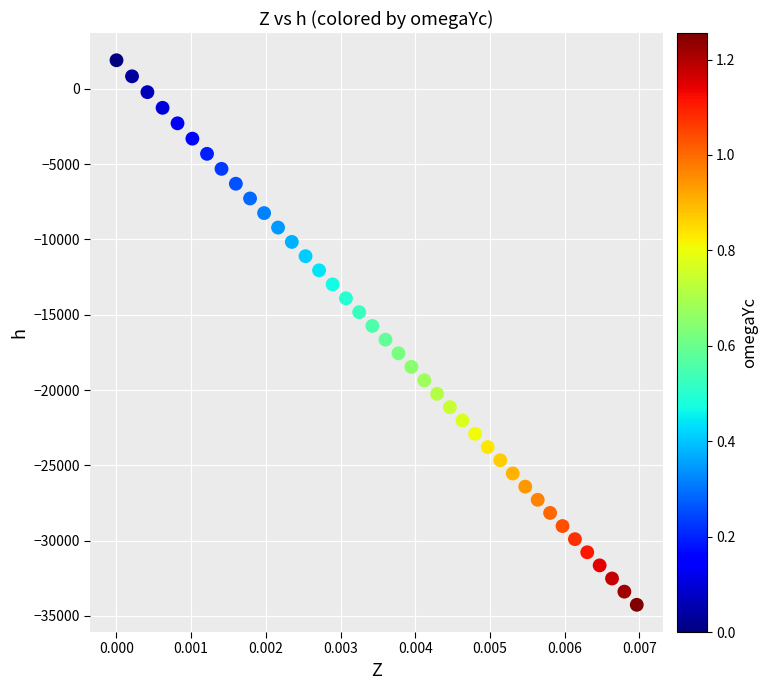

What is the range of Y values (max minus min)?

36150.7